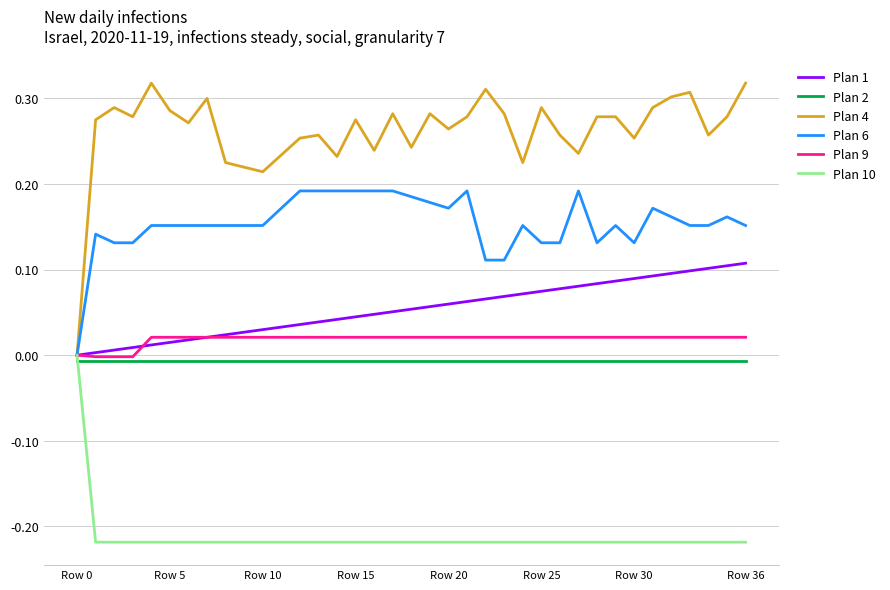

Which series has the largest total across all categories?

Plan 4